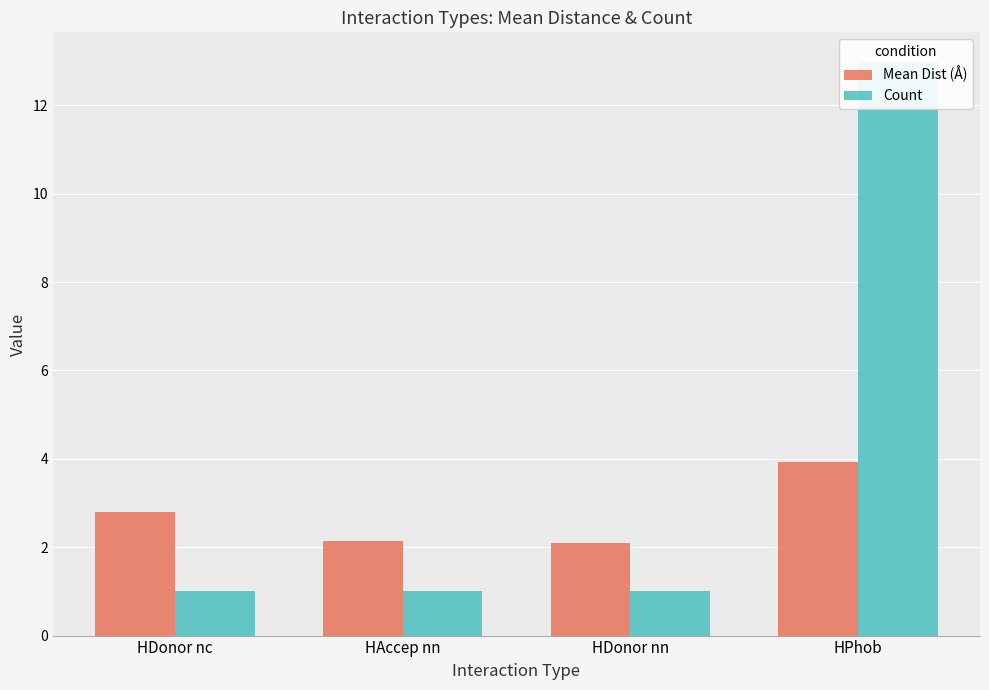

What are all the series names shown in the legend?

Mean Dist (Å), Count